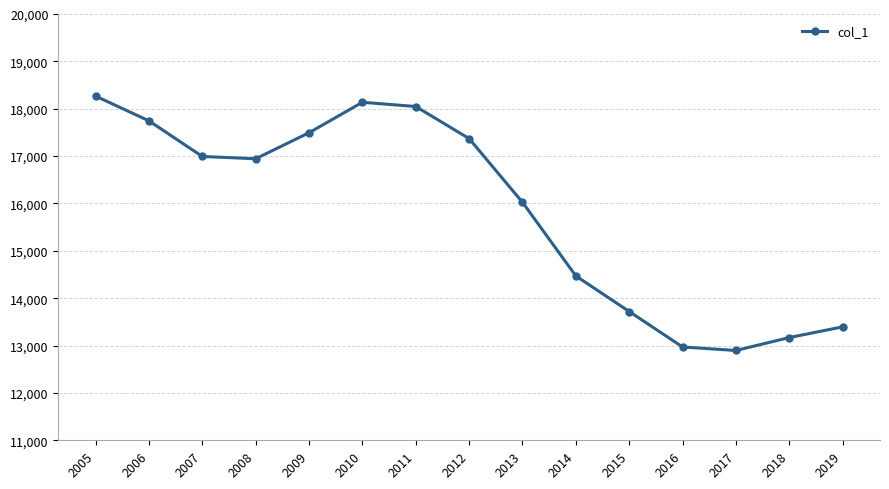

Where is the first local maximum?

2010